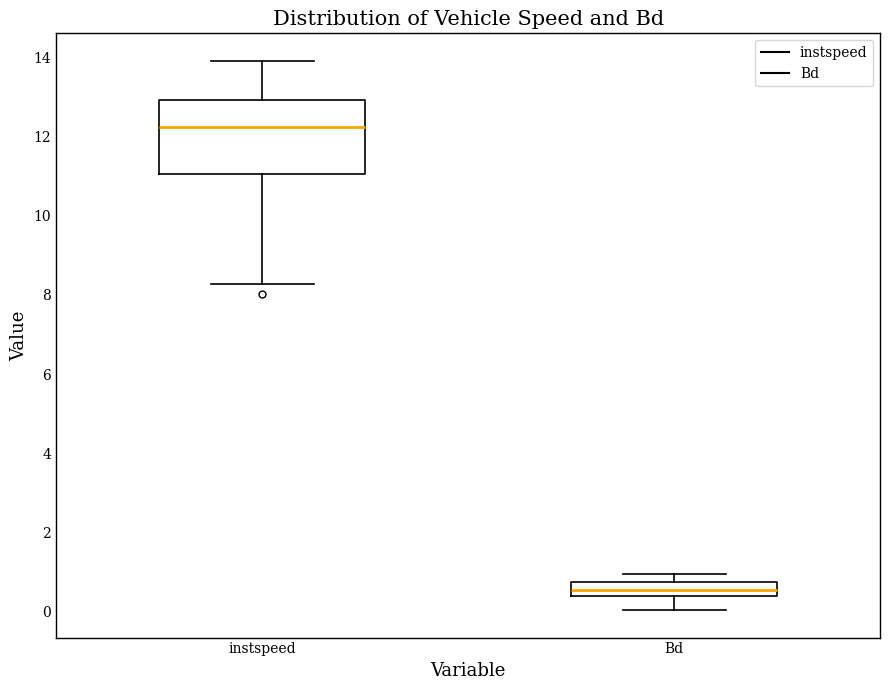

Where does the upper whisker of the box for Bd end on the y-axis? The values are not printed on the chart, so give them approximately, as read against the axis.

1.0